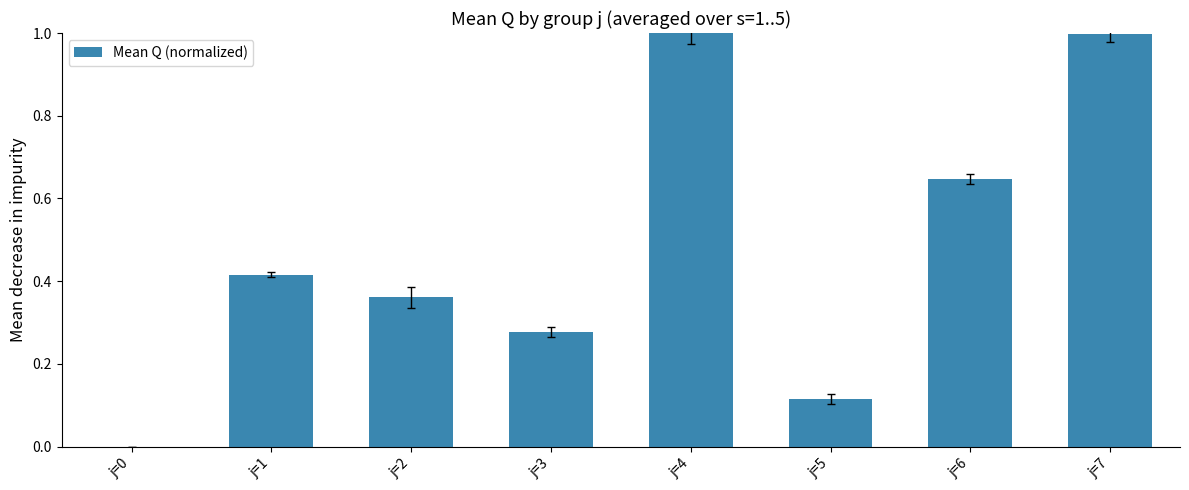

What is the sum of all values?

3.8